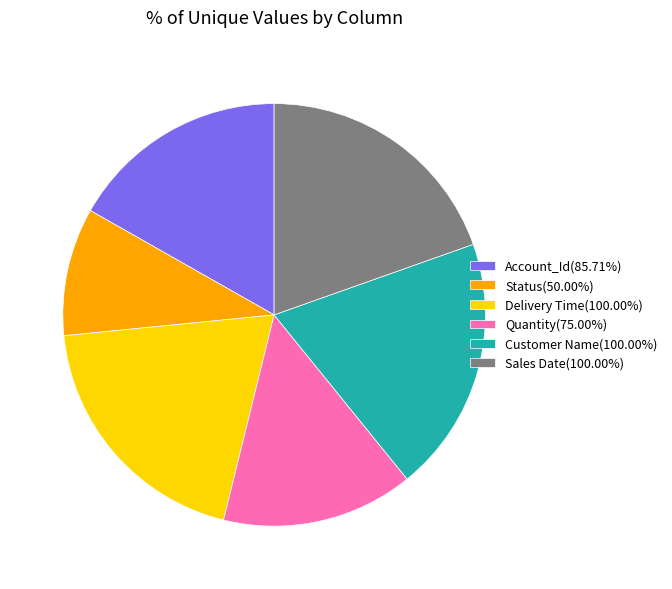

What is the ratio of the value at Customer Name(100.00%) to the value at Status(50.00%)?

2.0